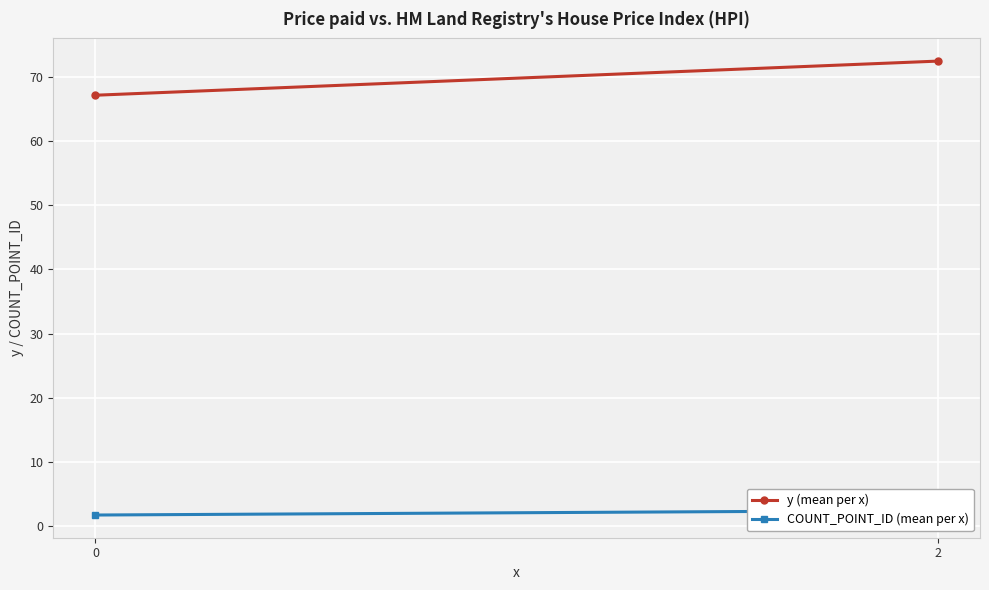

What is the lowest value of the y (mean per x) series?

67.1